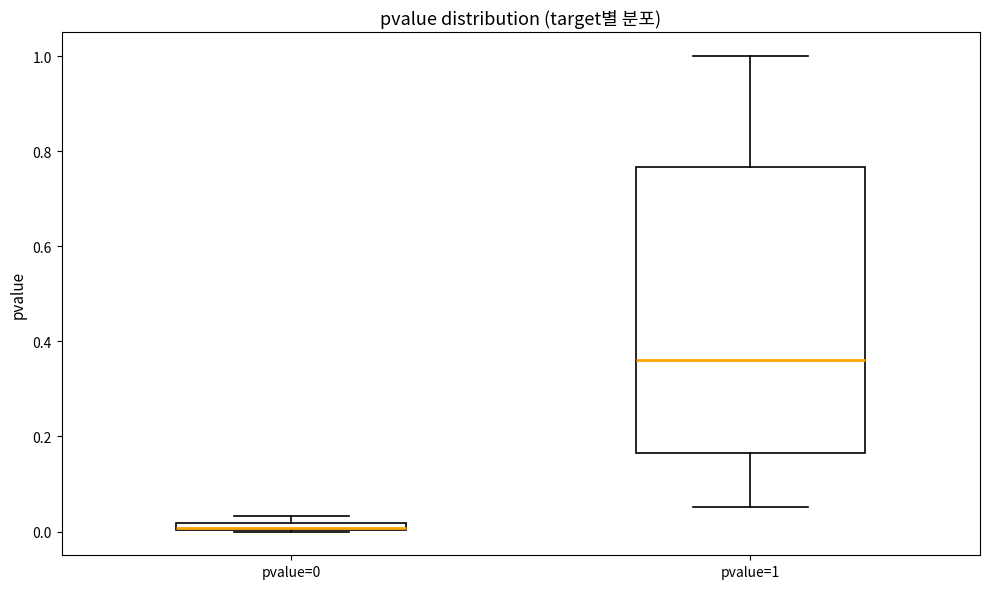

Where is the lower edge of the box for pvalue=0 on the y-axis? The values are not printed on the chart, so give them approximately, as read against the axis.

0.00